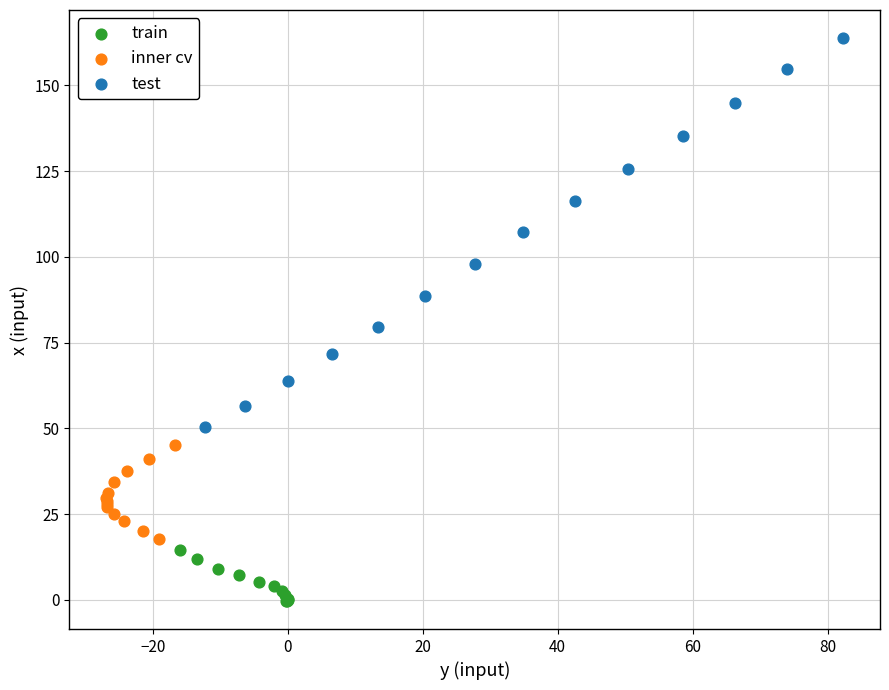

Which series has the widest spread of Y values?

test